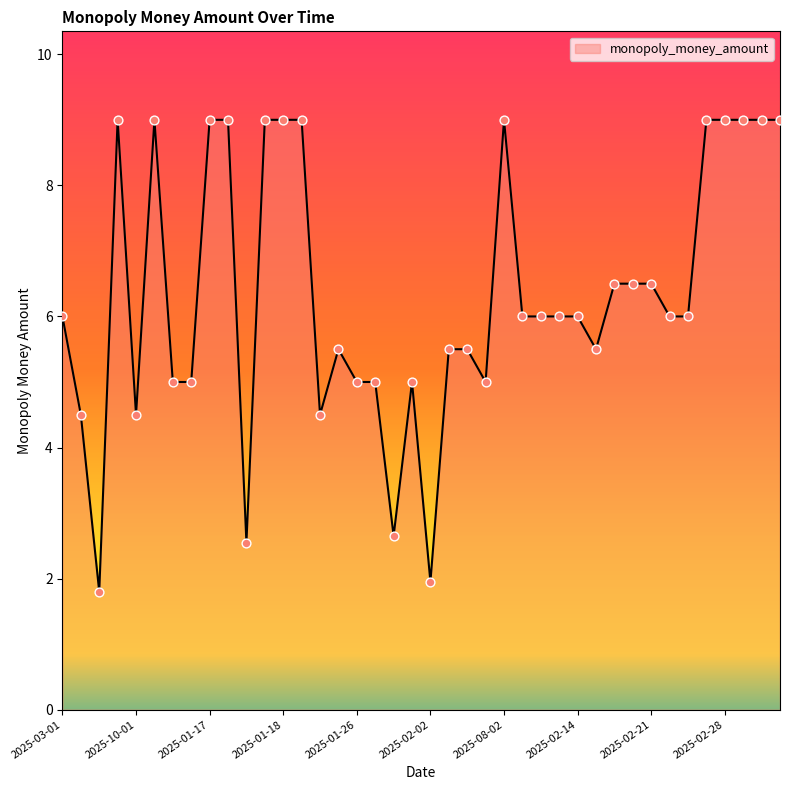

What is the difference between the maximum and minimum values?

7.2